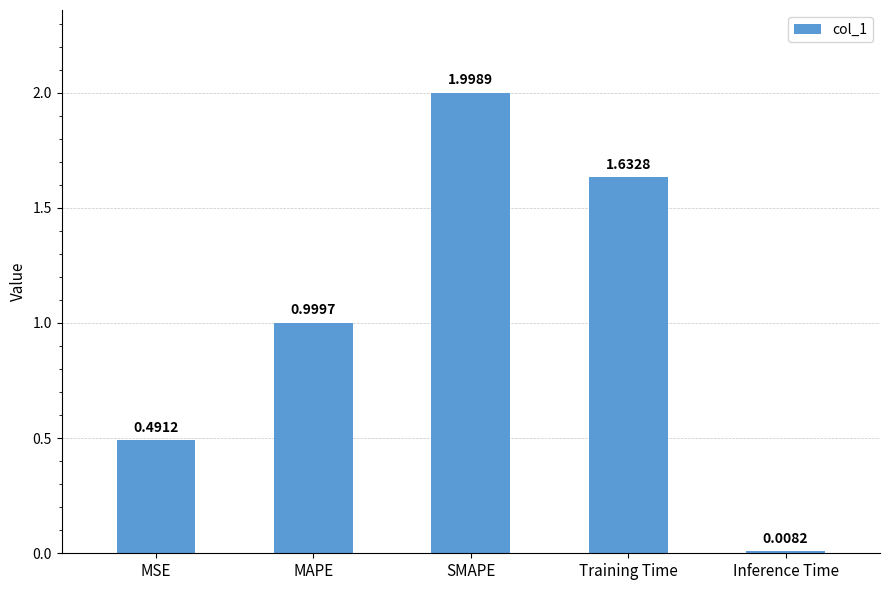

What is the ratio of the value at MSE to the value at Training Time?

0.3